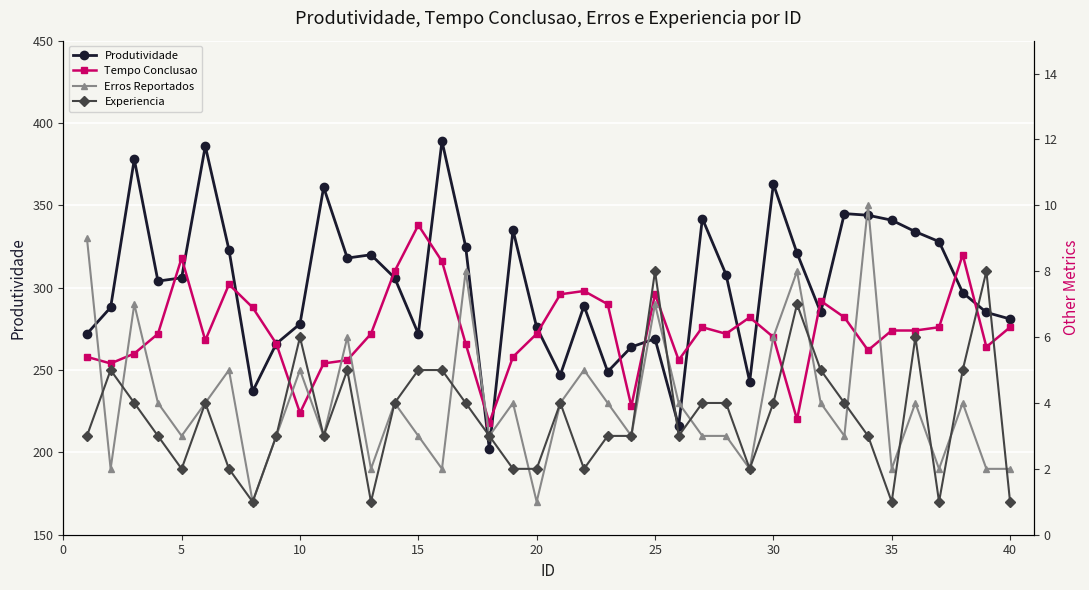

Which series has the largest total across all categories?

Produtividade